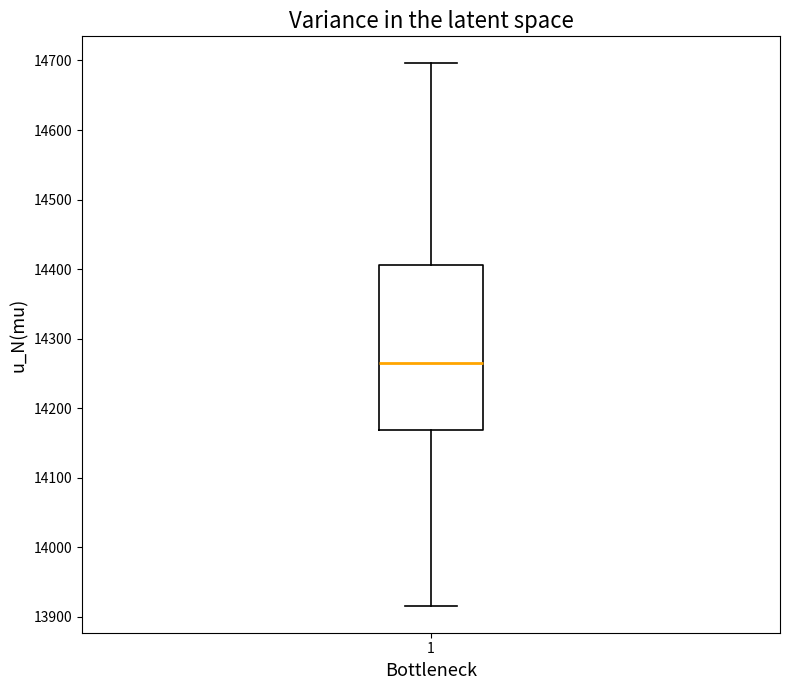

Read this box plot against the y-axis: the position of the median line, the range covered by the box, and the ends of both whiskers. The values are not printed on the chart, so give them approximately, as read against the axis.

median 14260, box 14170 to 14410, whiskers 13920 to 14700